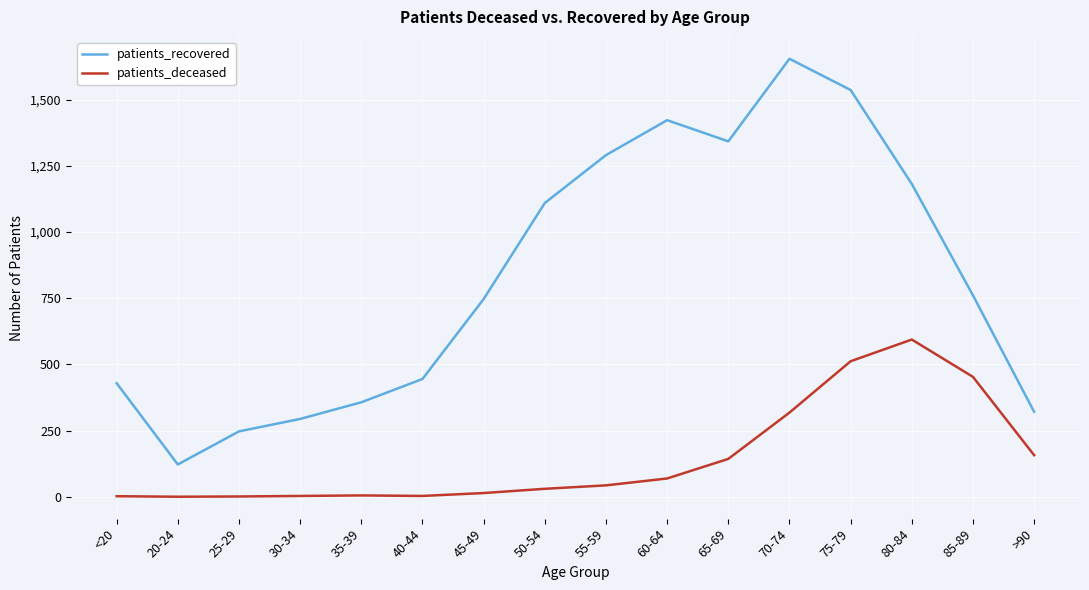

Which category has the highest value in the patients_deceased series?

80-84